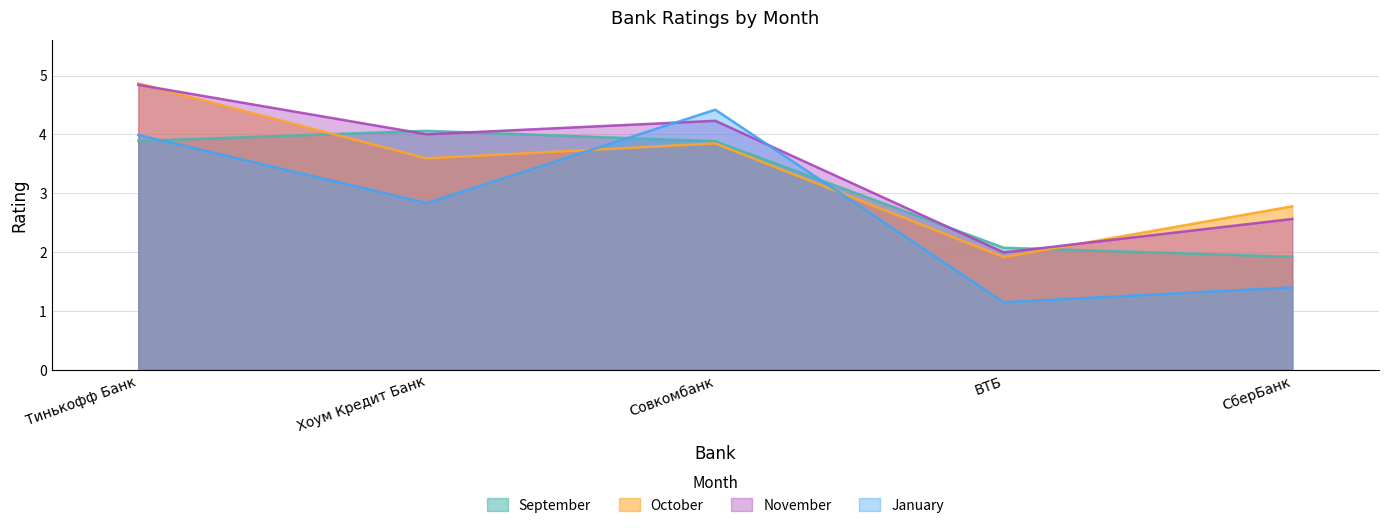

True or false: September has more than 2 points higher than both neighbors.

False